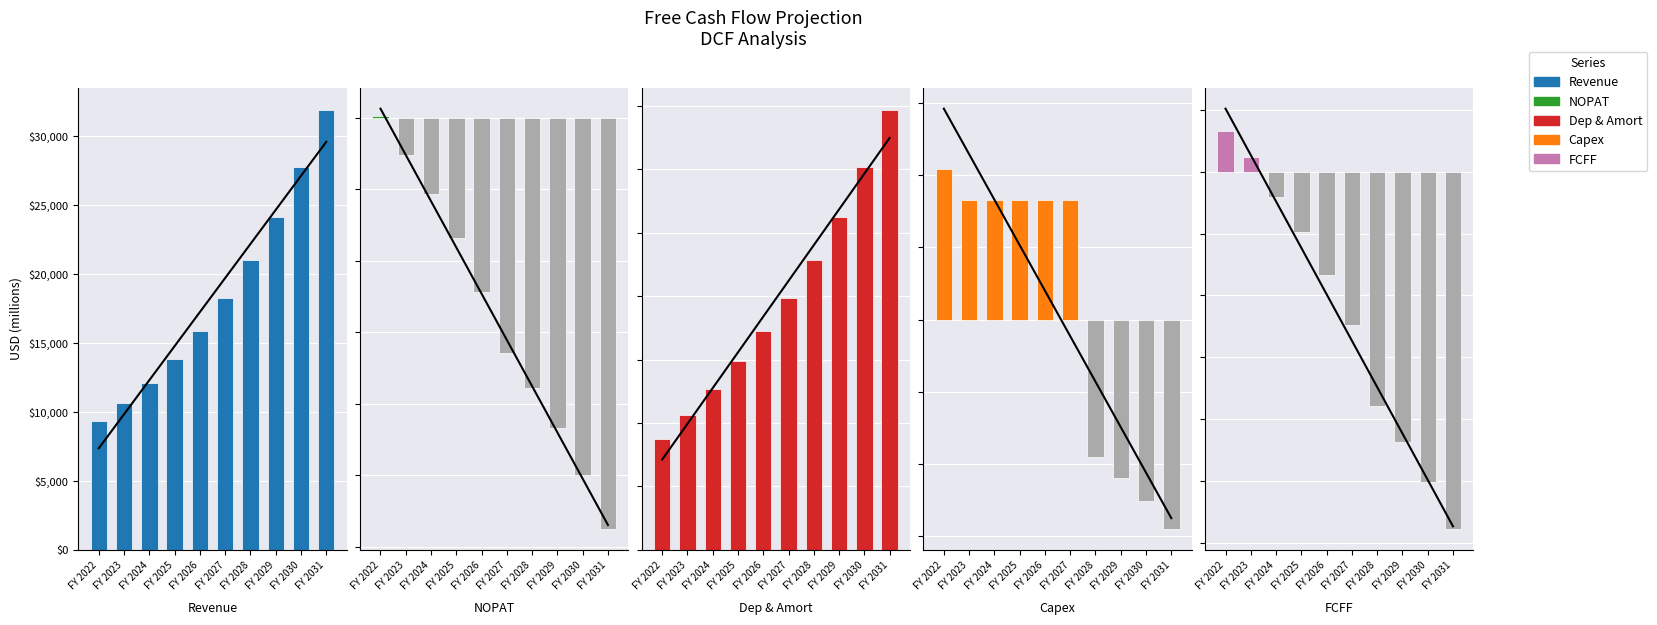

At how many categories does at least one series exceed 1392?

10